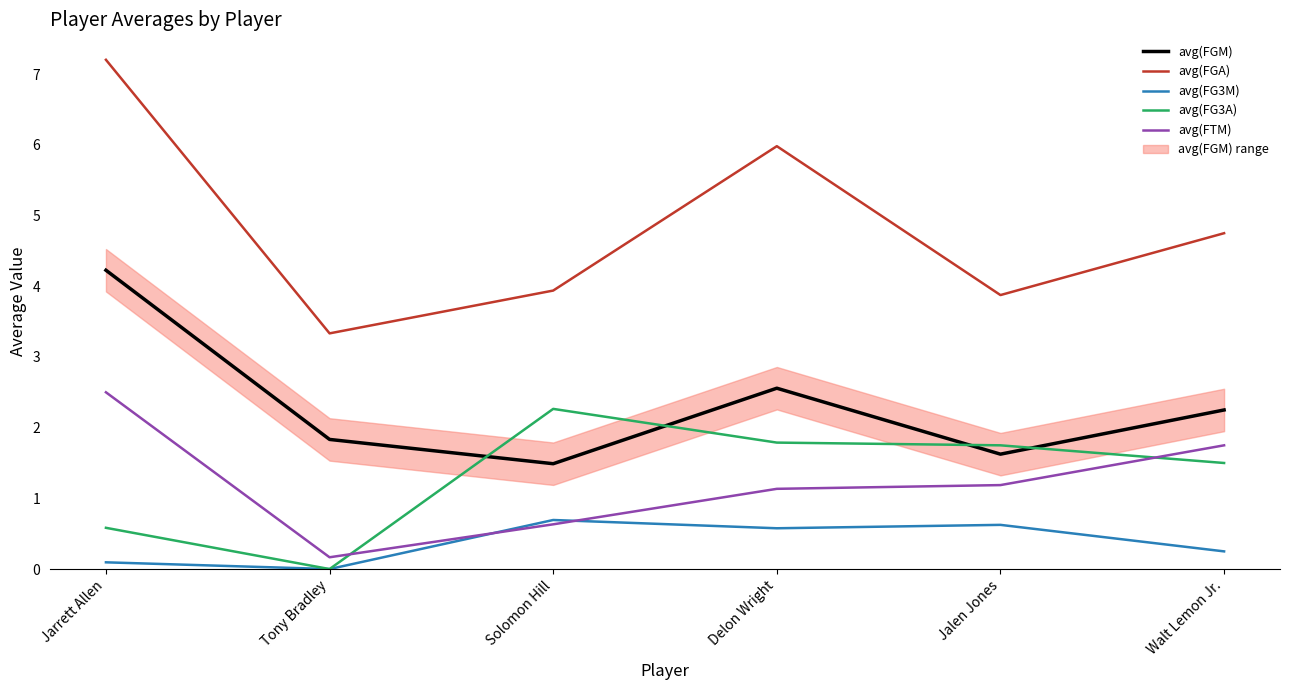

At which category is the sum across all series the highest?

Jarrett Allen